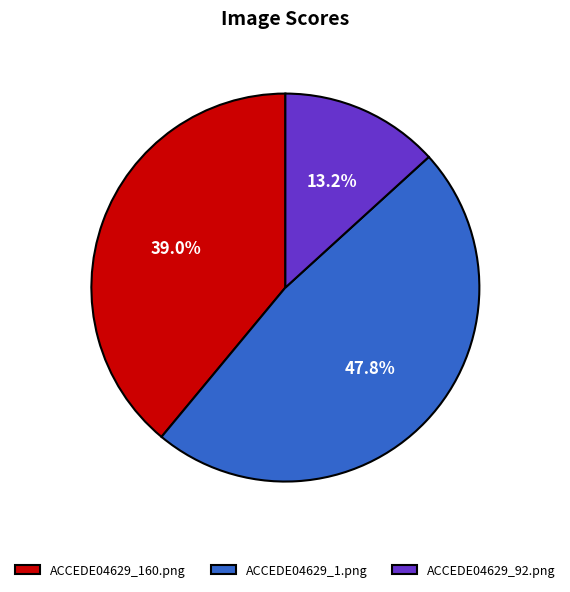

The ACCEDE04629_1.png slice represents 48% of the pie. True or false?

True